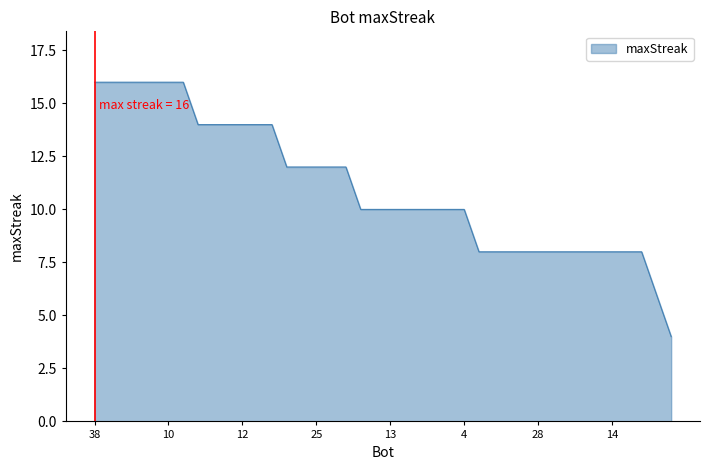

What is the difference between the maximum and minimum values?

12